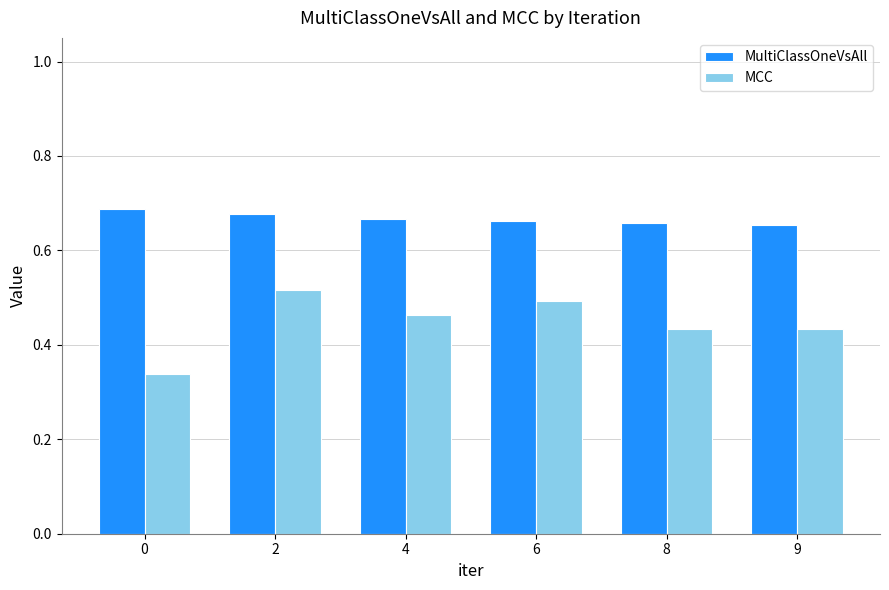

The MultiClassOneVsAll series shows 0.9 at 9. True or false?

False